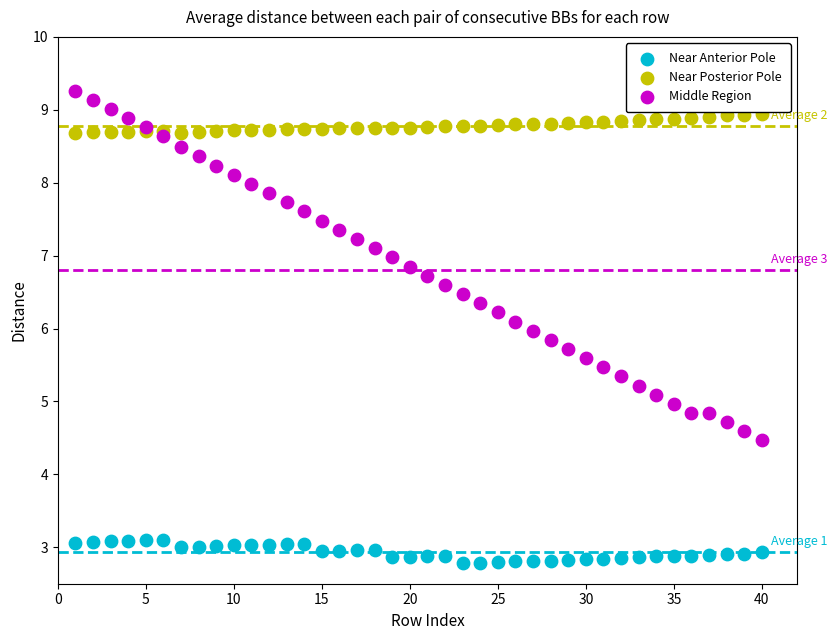

What is the X range (max minus min) for the scatter plot?

39.0